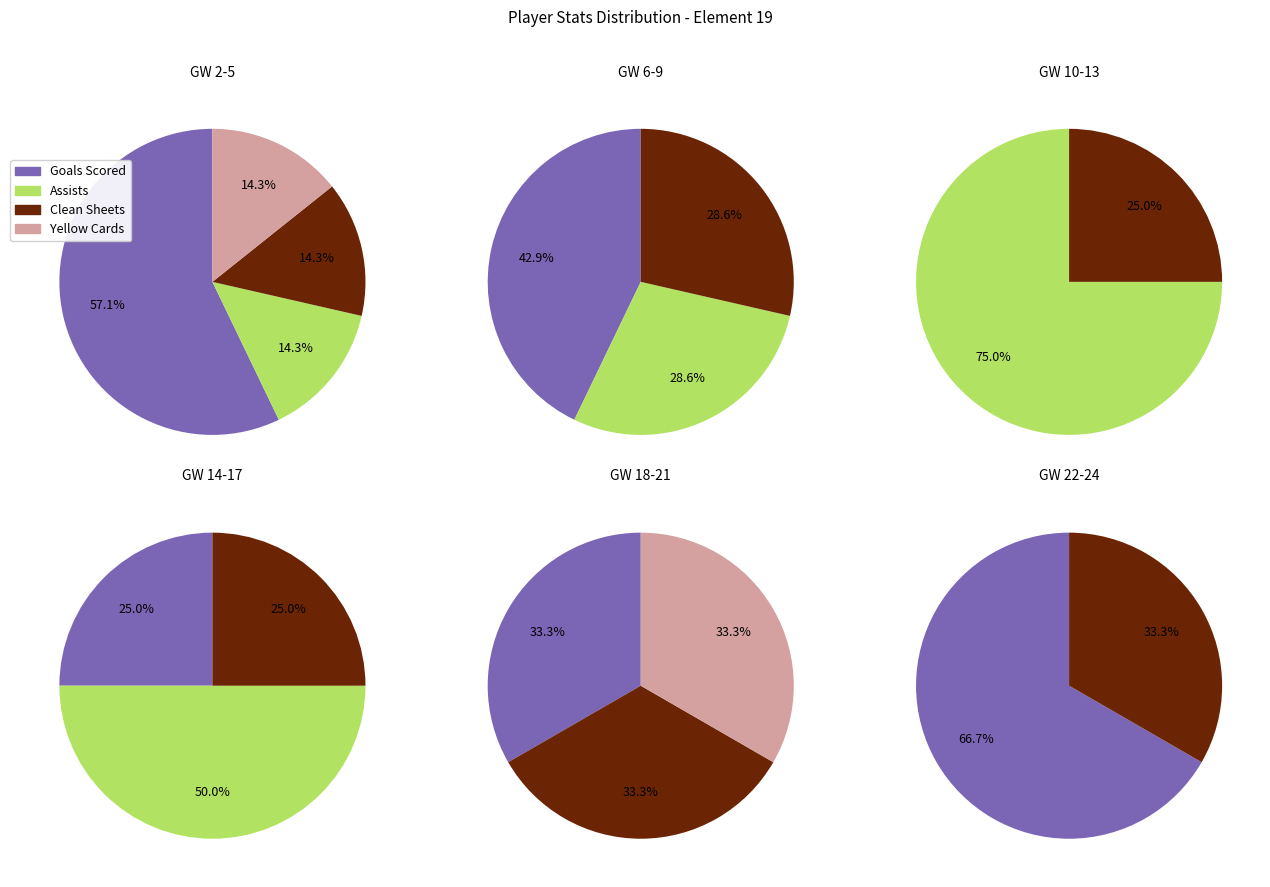

The 22 slice represents 0% of the pie. True or false?

True